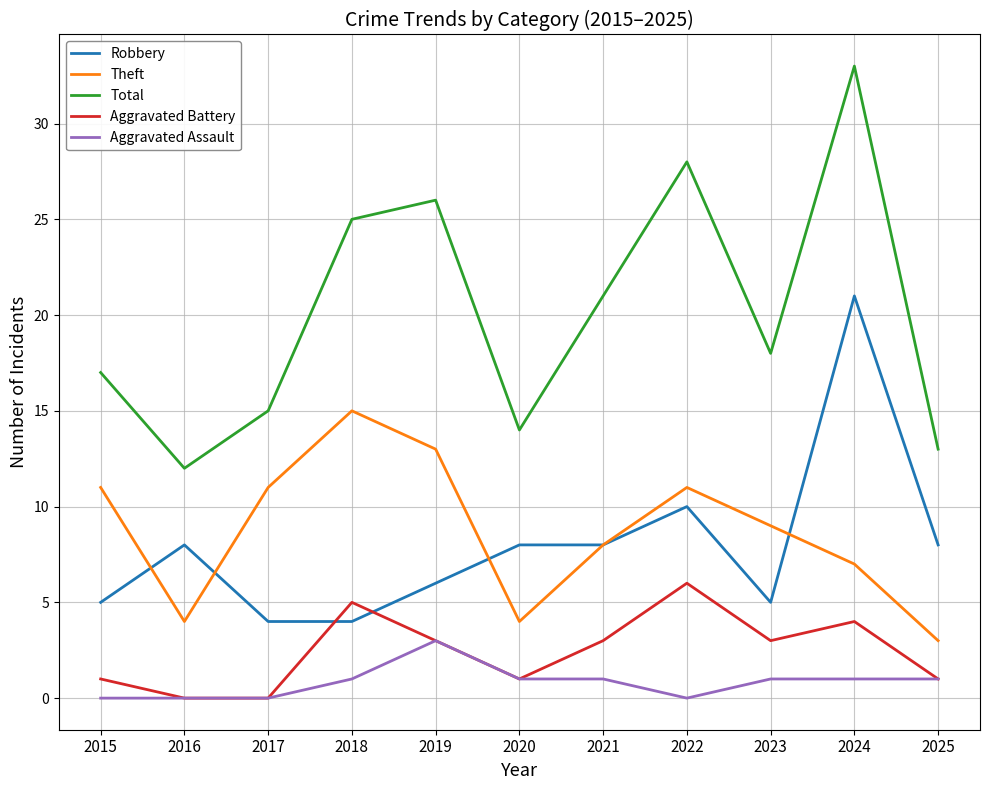

Is the value of Theft at 2018 greater than the value of Total at 2024?

No